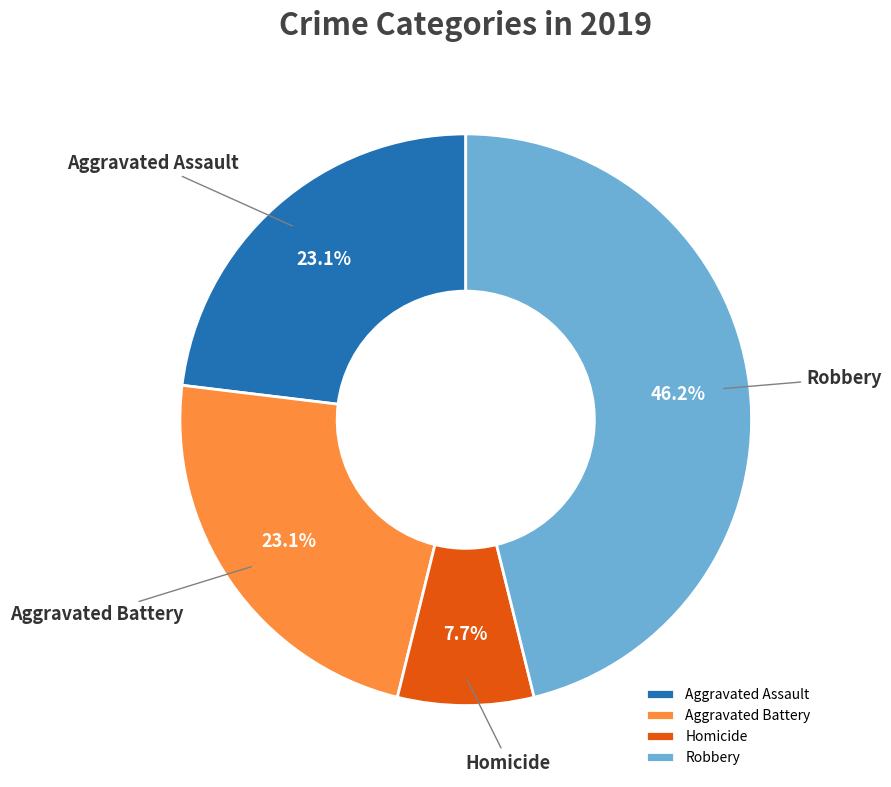

Approximately how many times larger is the value at Robbery compared to Homicide?

6.0